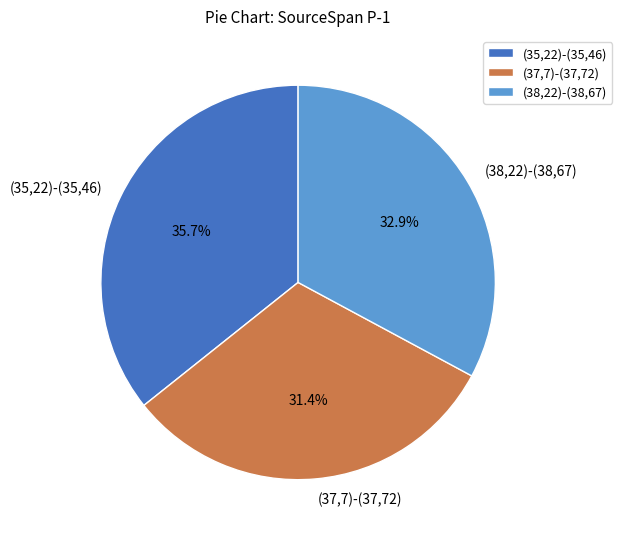

What percentage is NOT represented by (35,22)-(35,46)?

64.3%